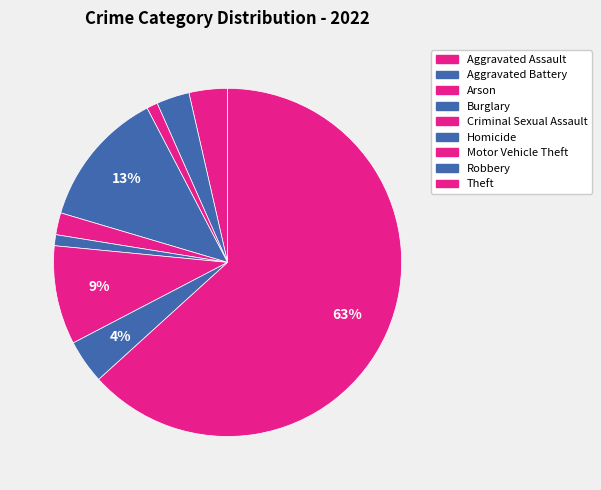

What percentage is the Motor Vehicle Theft slice, to the nearest percent?

9%